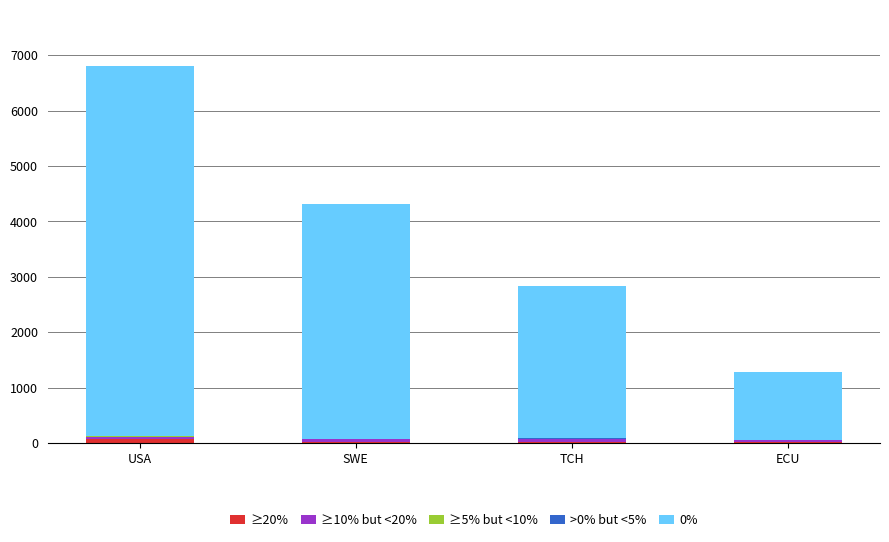

At which category is the sum across all series the highest?

USA